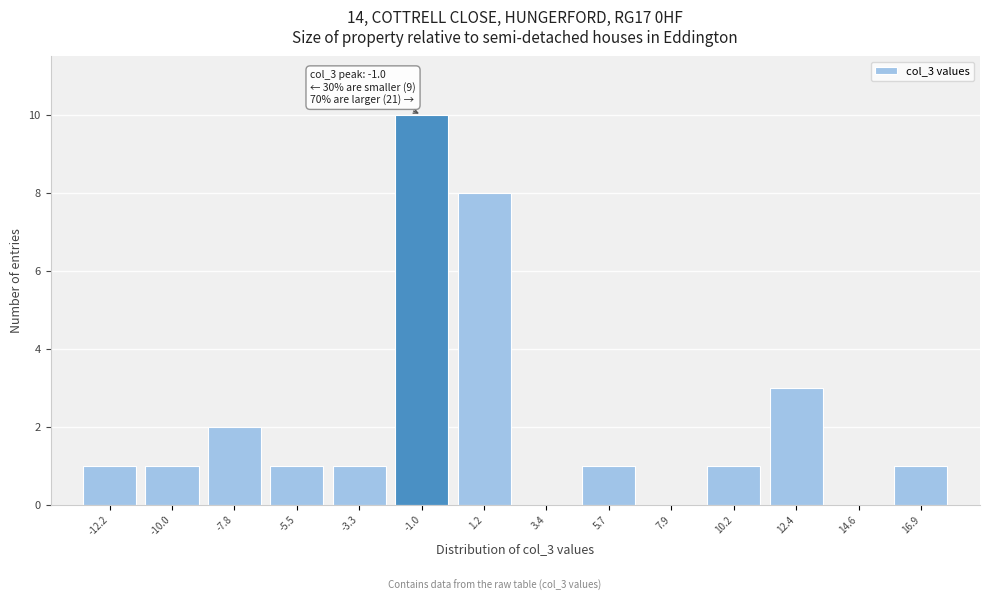

Over which range of the x-axis is the bar tallest?

-2.0 to 0.0